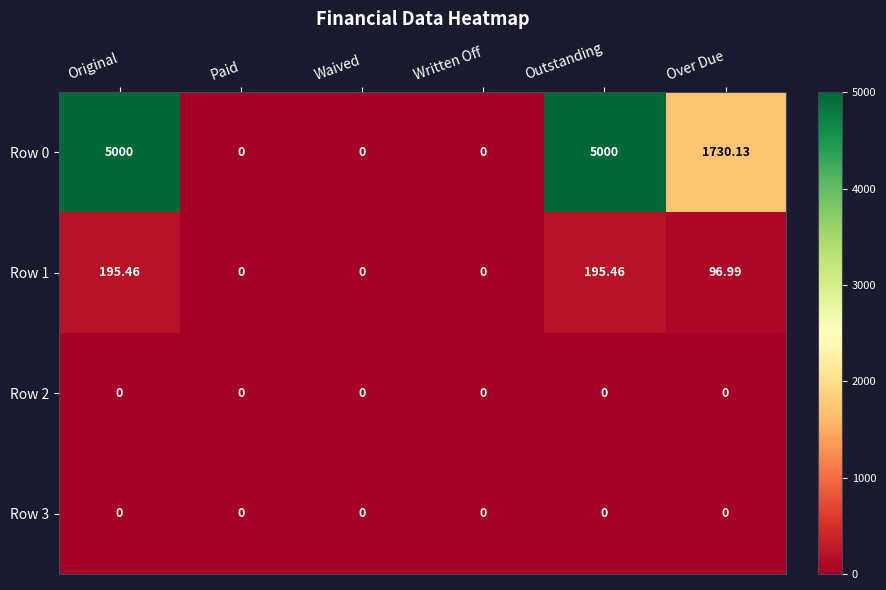

At how many categories does at least one series exceed 1660?

3